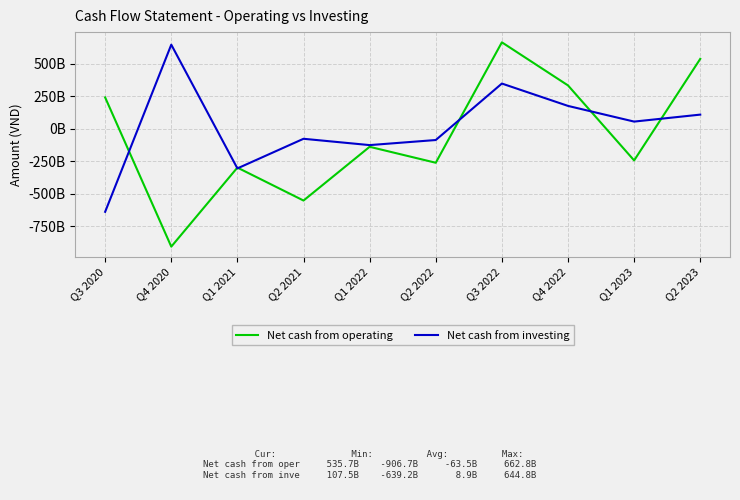

Where does the Net cash from operating series first go above -139720612820?

Q3 2020